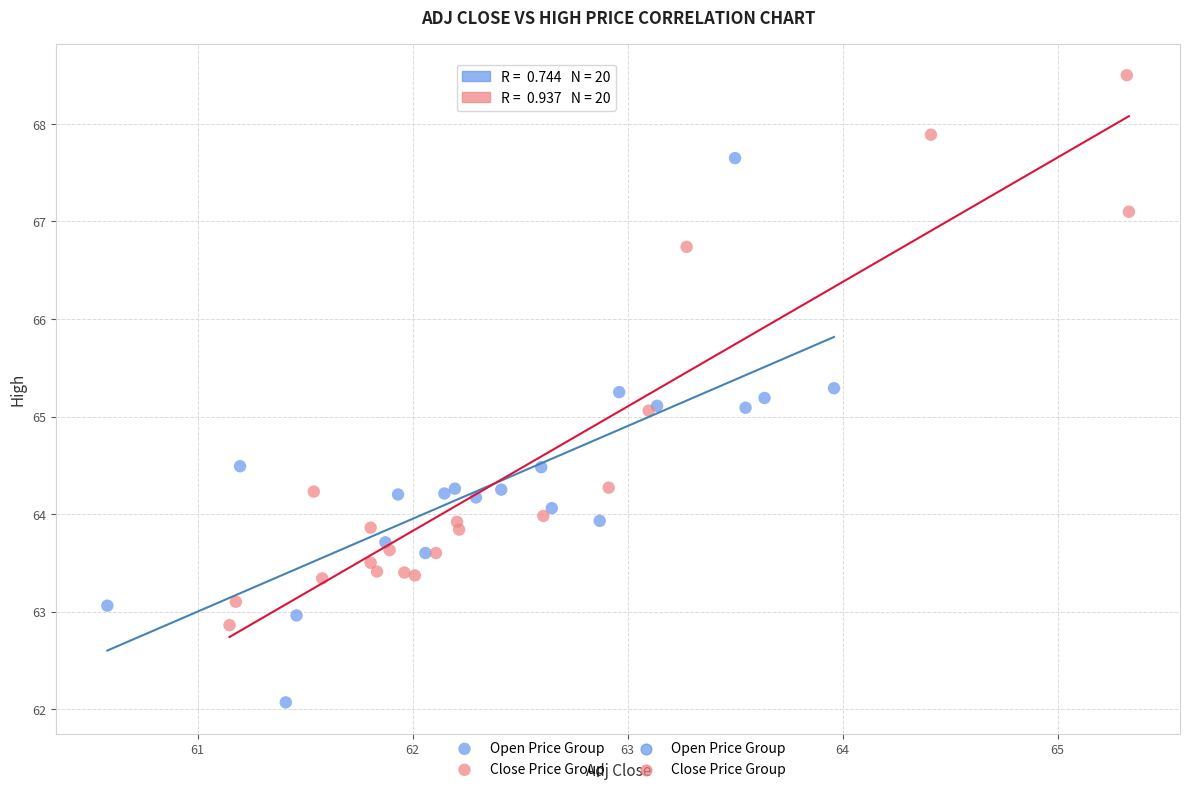

Which series contains the highest Y value?

Close Price Group